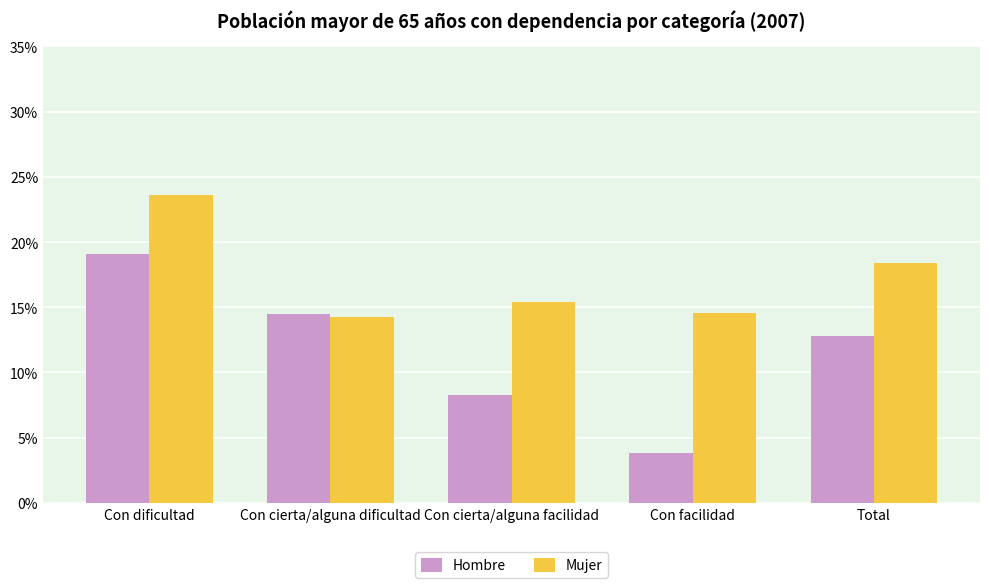

Between Con cierta/alguna dificultad and Total, which series saw the biggest shift?

Mujer